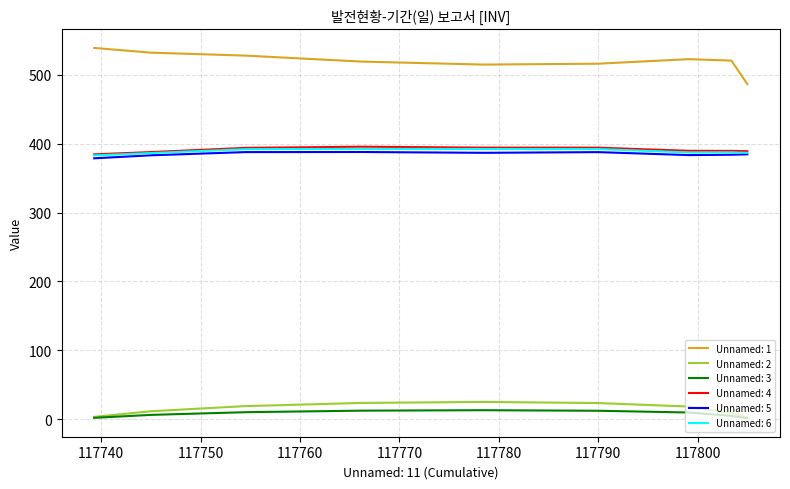

True or false: Unnamed: 2 and Unnamed: 1 cross at least once.

False